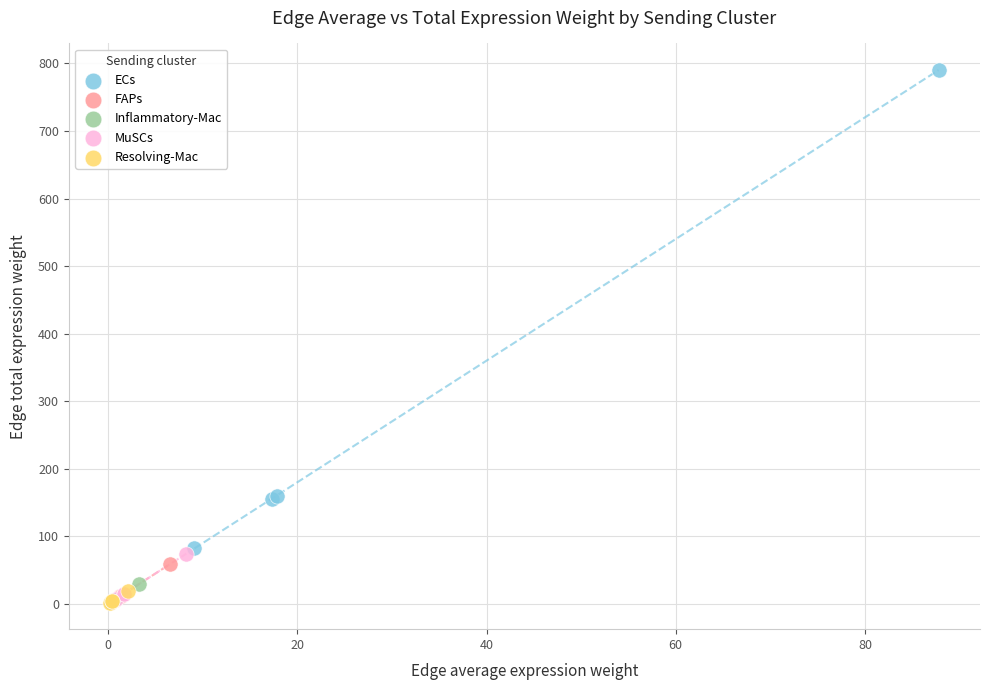

Which series has the largest Y range (max minus min)?

ECs